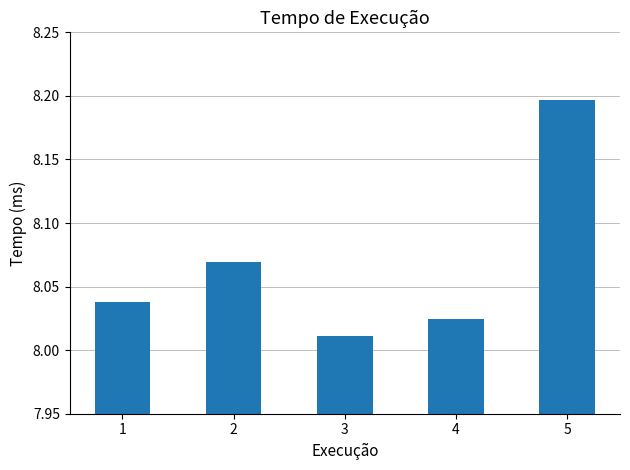

How many bars are there in total?

5